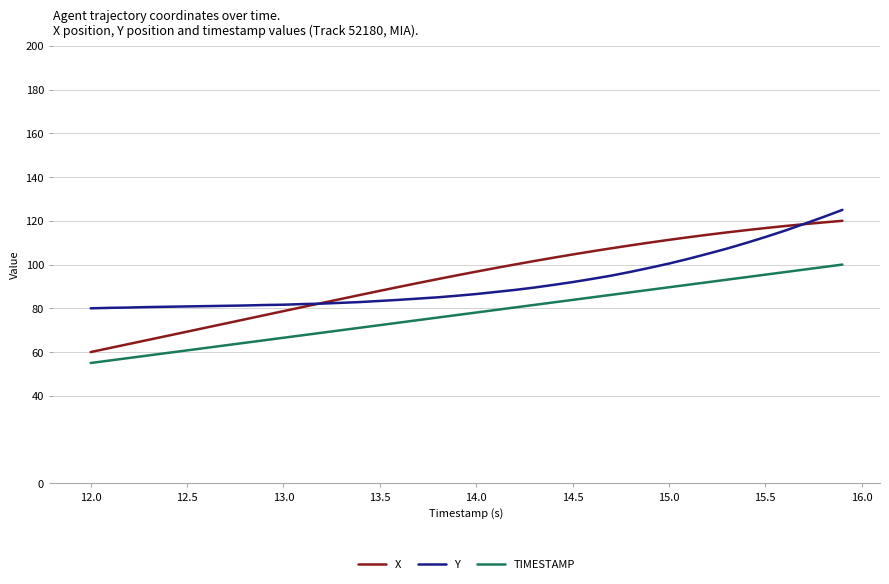

What is the minimum value shown in the chart?

55.0